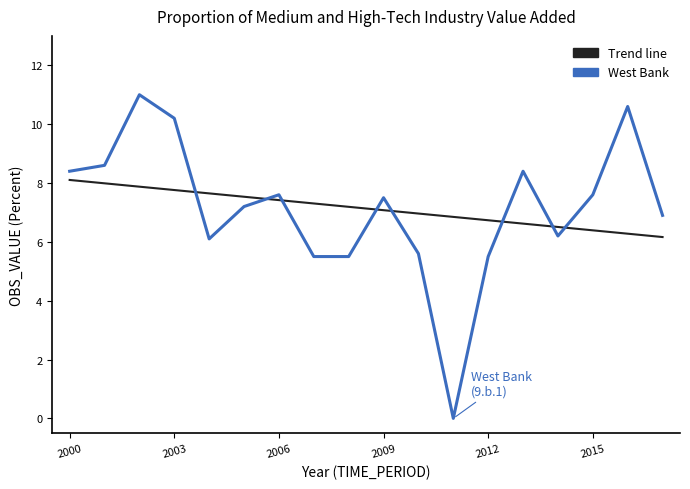

After their last crossing, which series has the higher values: West Bank or Trend line?

West Bank